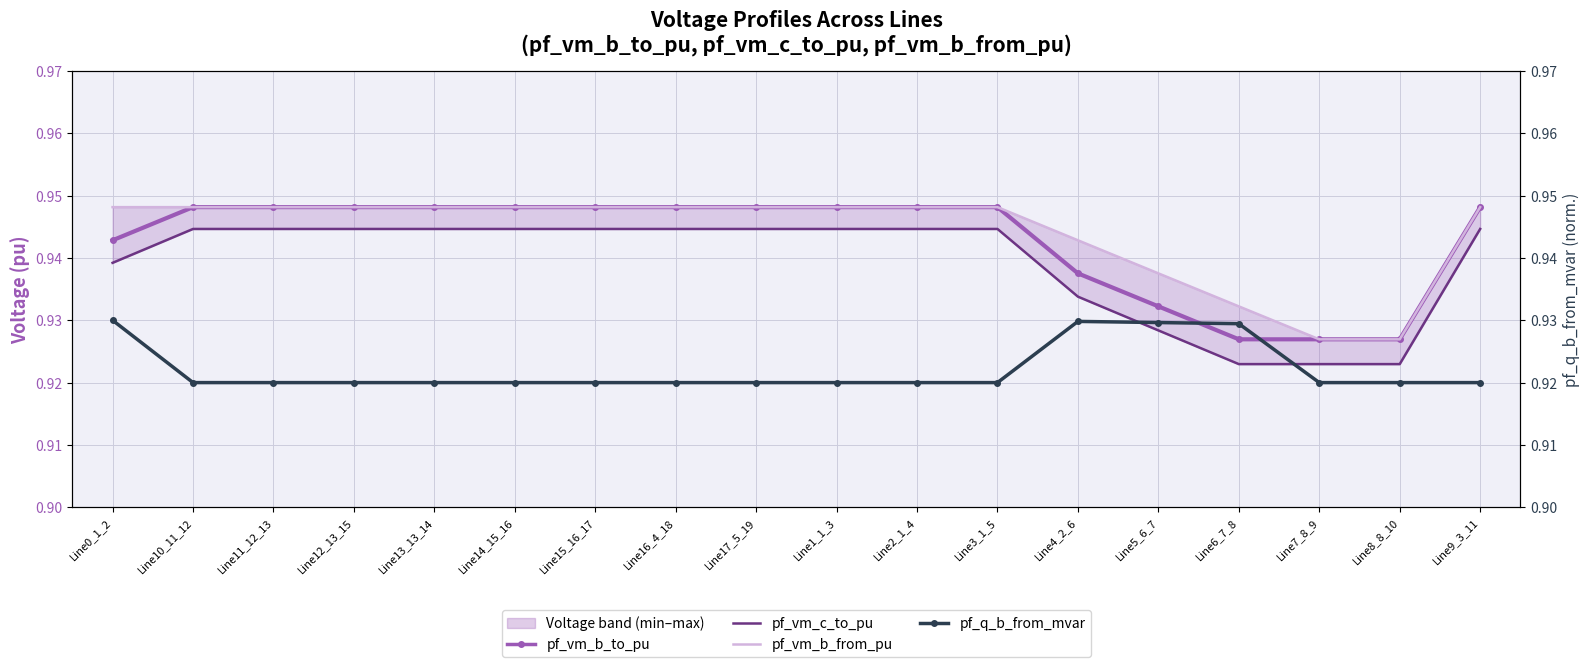

Reading left to right, what are all the values shown in this chart?

pf_vm_b_to_pu: Line0_1_2=0.9	Line10_11_12=0.9	Line11_12_13=0.9	Line12_13_15=0.9	Line13_13_14=0.9	Line14_15_16=0.9	Line15_16_17=0.9	Line16_4_18=0.9	Line17_5_19=0.9	Line1_1_3=0.9	Line2_1_4=0.9	Line3_1_5=0.9	Line4_2_6=0.9	Line5_6_7=0.9	Line6_7_8=0.9	Line7_8_9=0.9	Line8_8_10=0.9	Line9_3_11=0.9
pf_vm_c_to_pu: Line0_1_2=0.9	Line10_11_12=0.9	Line11_12_13=0.9	Line12_13_15=0.9	Line13_13_14=0.9	Line14_15_16=0.9	Line15_16_17=0.9	Line16_4_18=0.9	Line17_5_19=0.9	Line1_1_3=0.9	Line2_1_4=0.9	Line3_1_5=0.9	Line4_2_6=0.9	Line5_6_7=0.9	Line6_7_8=0.9	Line7_8_9=0.9	Line8_8_10=0.9	Line9_3_11=0.9
pf_vm_b_from_pu: Line0_1_2=0.9	Line10_11_12=0.9	Line11_12_13=0.9	Line12_13_15=0.9	Line13_13_14=0.9	Line14_15_16=0.9	Line15_16_17=0.9	Line16_4_18=0.9	Line17_5_19=0.9	Line1_1_3=0.9	Line2_1_4=0.9	Line3_1_5=0.9	Line4_2_6=0.9	Line5_6_7=0.9	Line6_7_8=0.9	Line7_8_9=0.9	Line8_8_10=0.9	Line9_3_11=0.9
pf_q_b_from_mvar: Line0_1_2=0.9	Line10_11_12=0.9	Line11_12_13=0.9	Line12_13_15=0.9	Line13_13_14=0.9	Line14_15_16=0.9	Line15_16_17=0.9	Line16_4_18=0.9	Line17_5_19=0.9	Line1_1_3=0.9	Line2_1_4=0.9	Line3_1_5=0.9	Line4_2_6=0.9	Line5_6_7=0.9	Line6_7_8=0.9	Line7_8_9=0.9	Line8_8_10=0.9	Line9_3_11=0.9